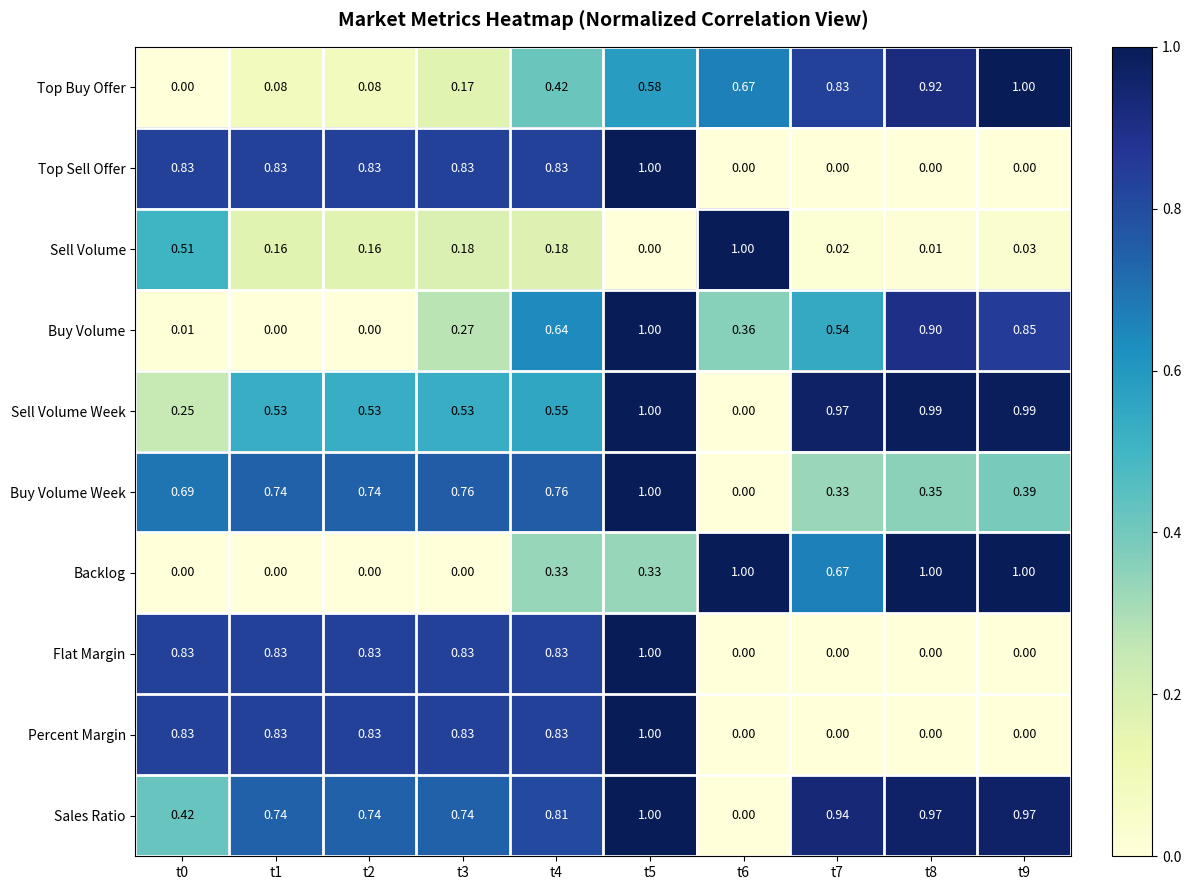

Between t0 and t4, which series saw the biggest shift?

Buy Volume